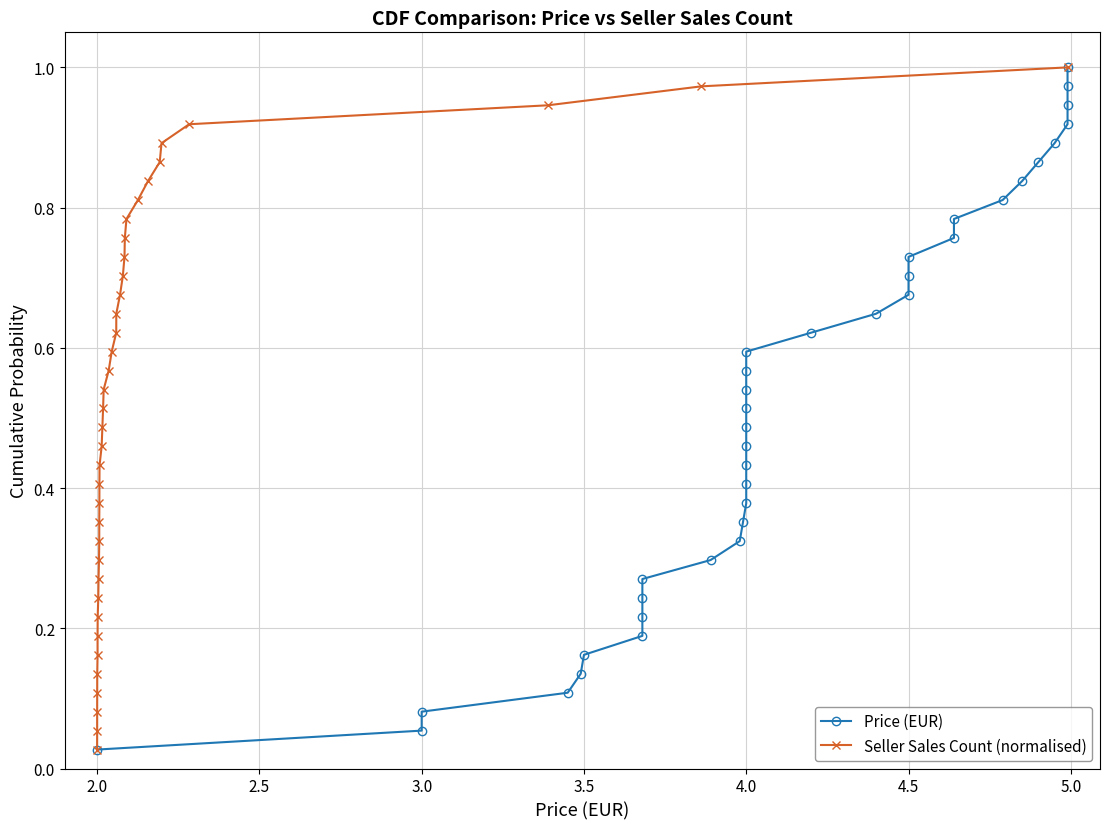

Does the chart have visible grid lines?

Yes